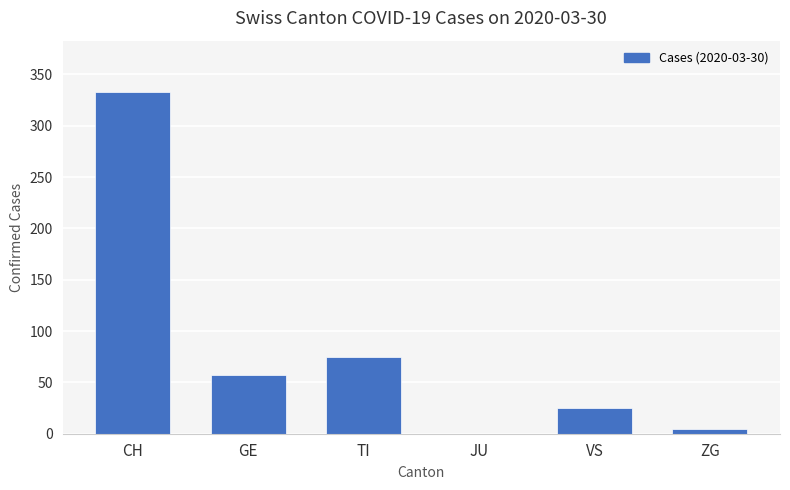

How many values are above zero?

5